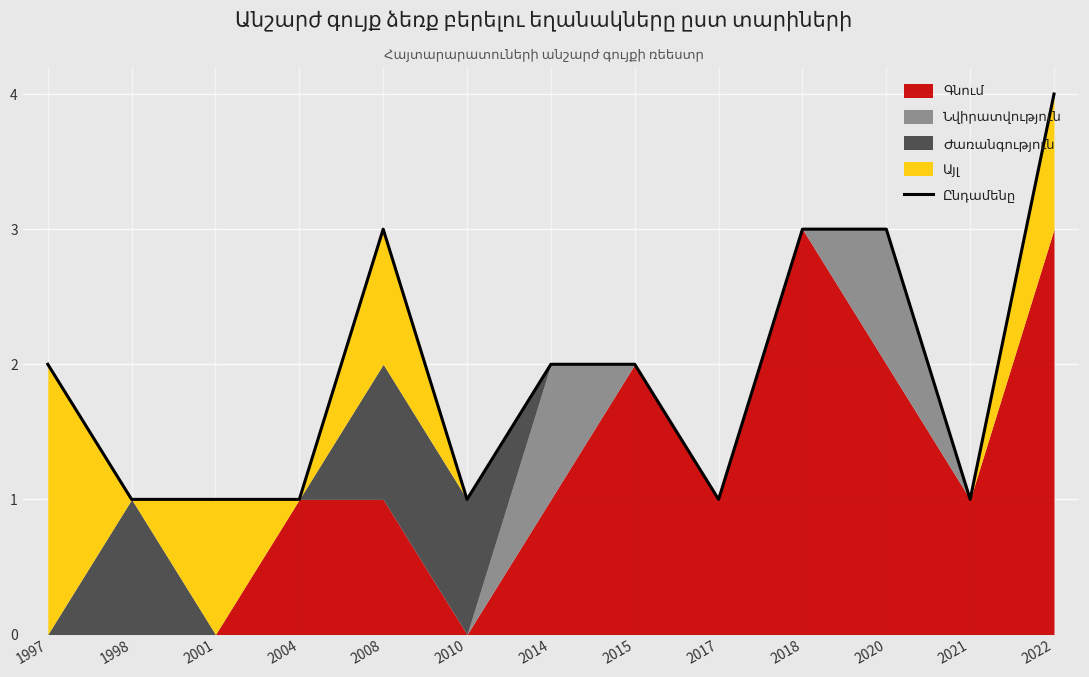

Is it true that the value at 2015 is 2?

True